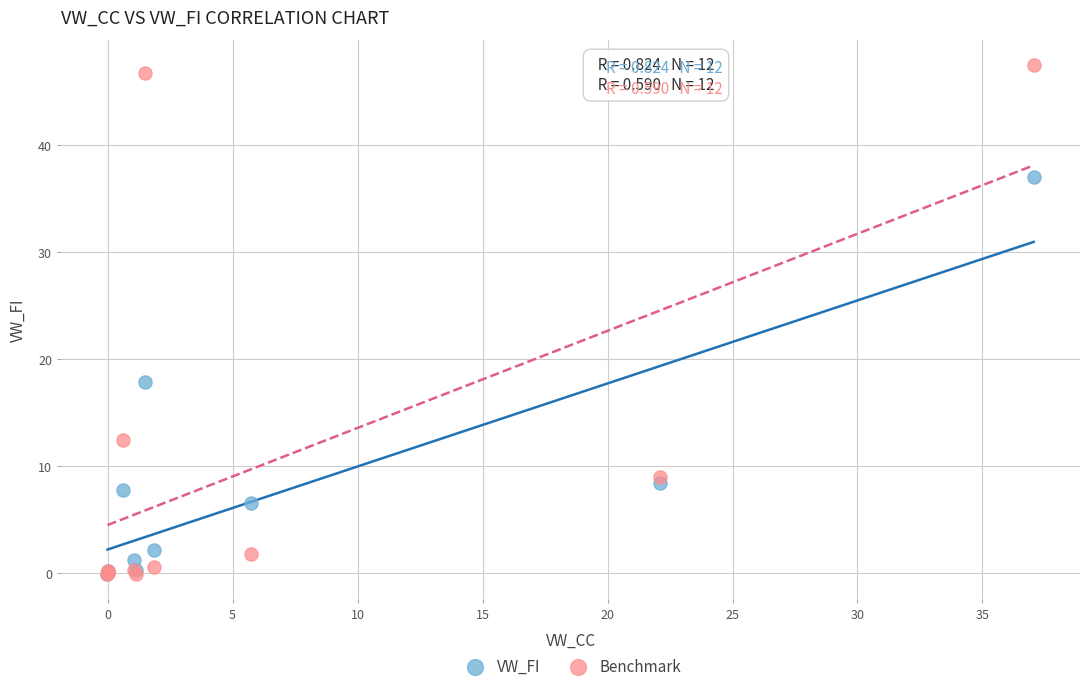

Which series has the widest spread of Y values?

Benchmark